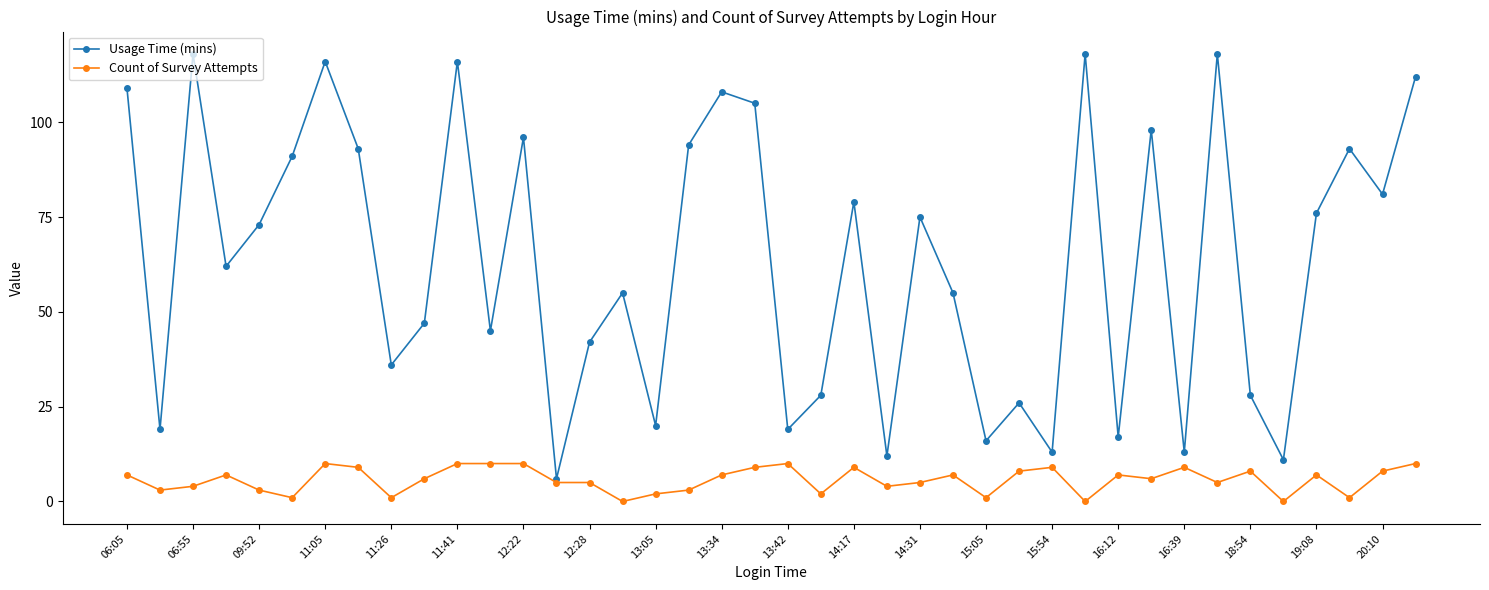

List the series in order of their peak value, lowest first.

Count of Survey Attempts, Usage Time (mins)